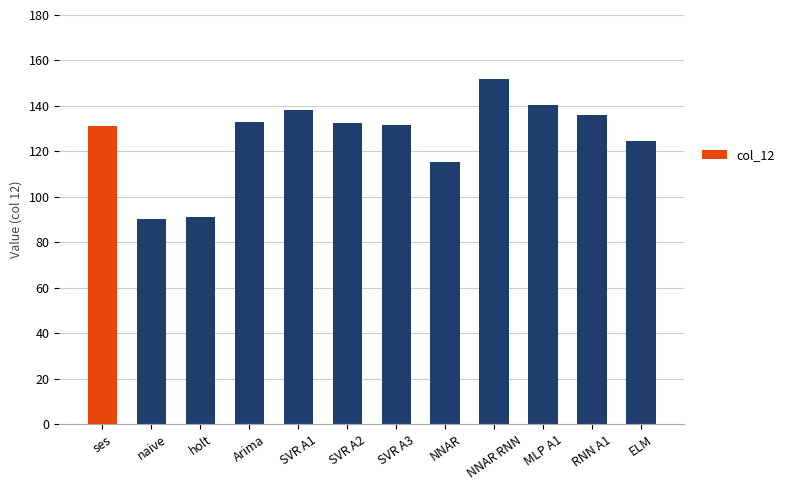

True or false: the data shows 124.7 at ELM.

True